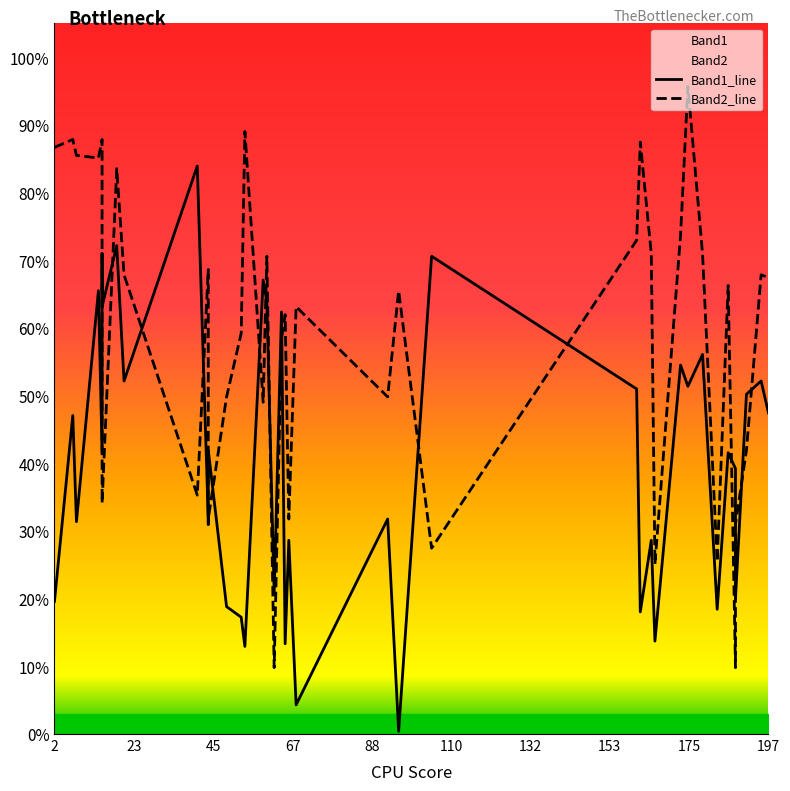

What is the label of the 37th point from the right?

67